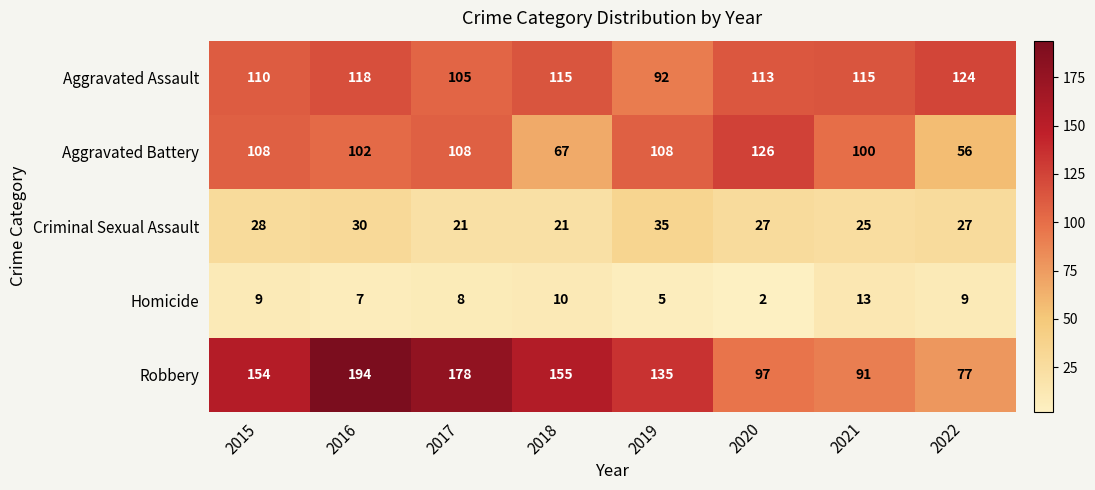

What is the total value across all series at 2020?

365